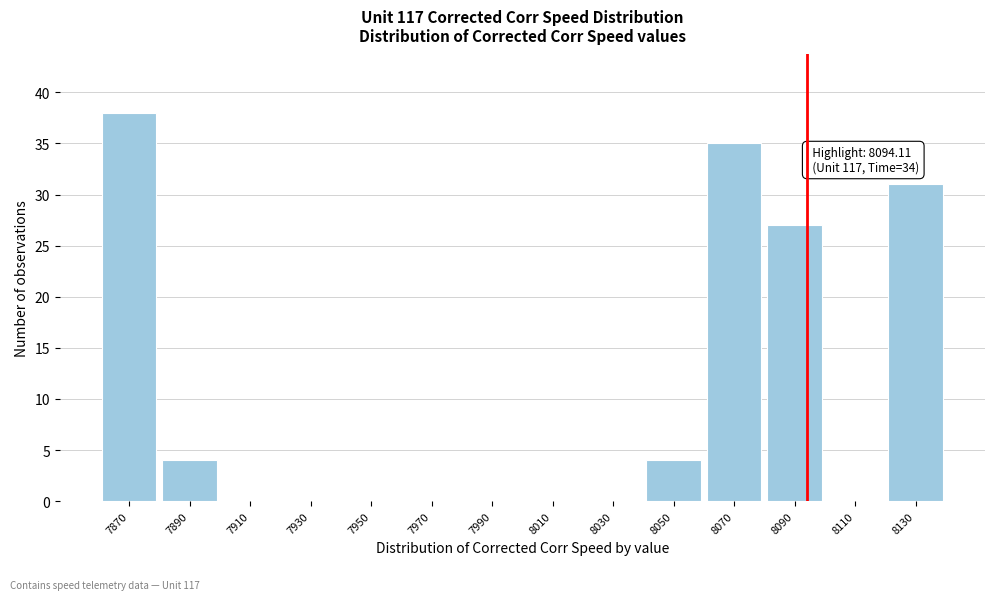

Which range on the x-axis has the tallest bar?

7860 to 7880